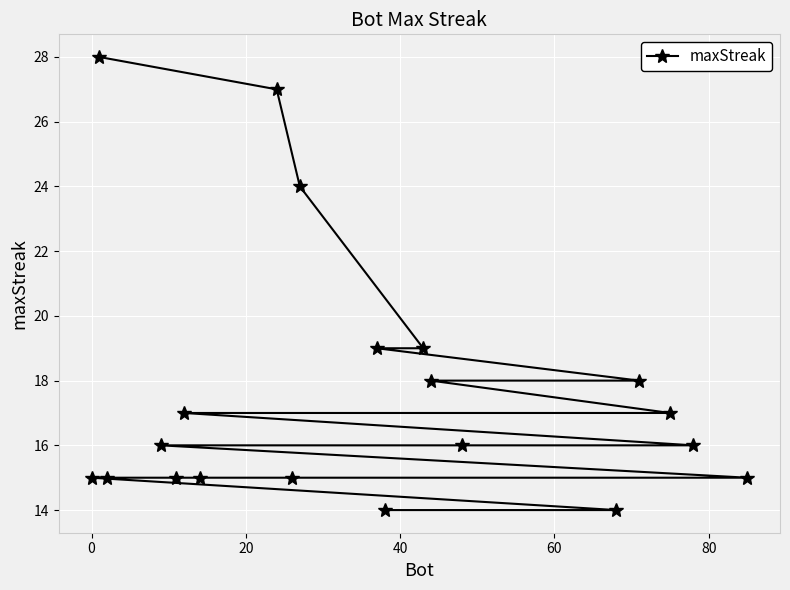

Is this an area chart (filled region under the line)?

No